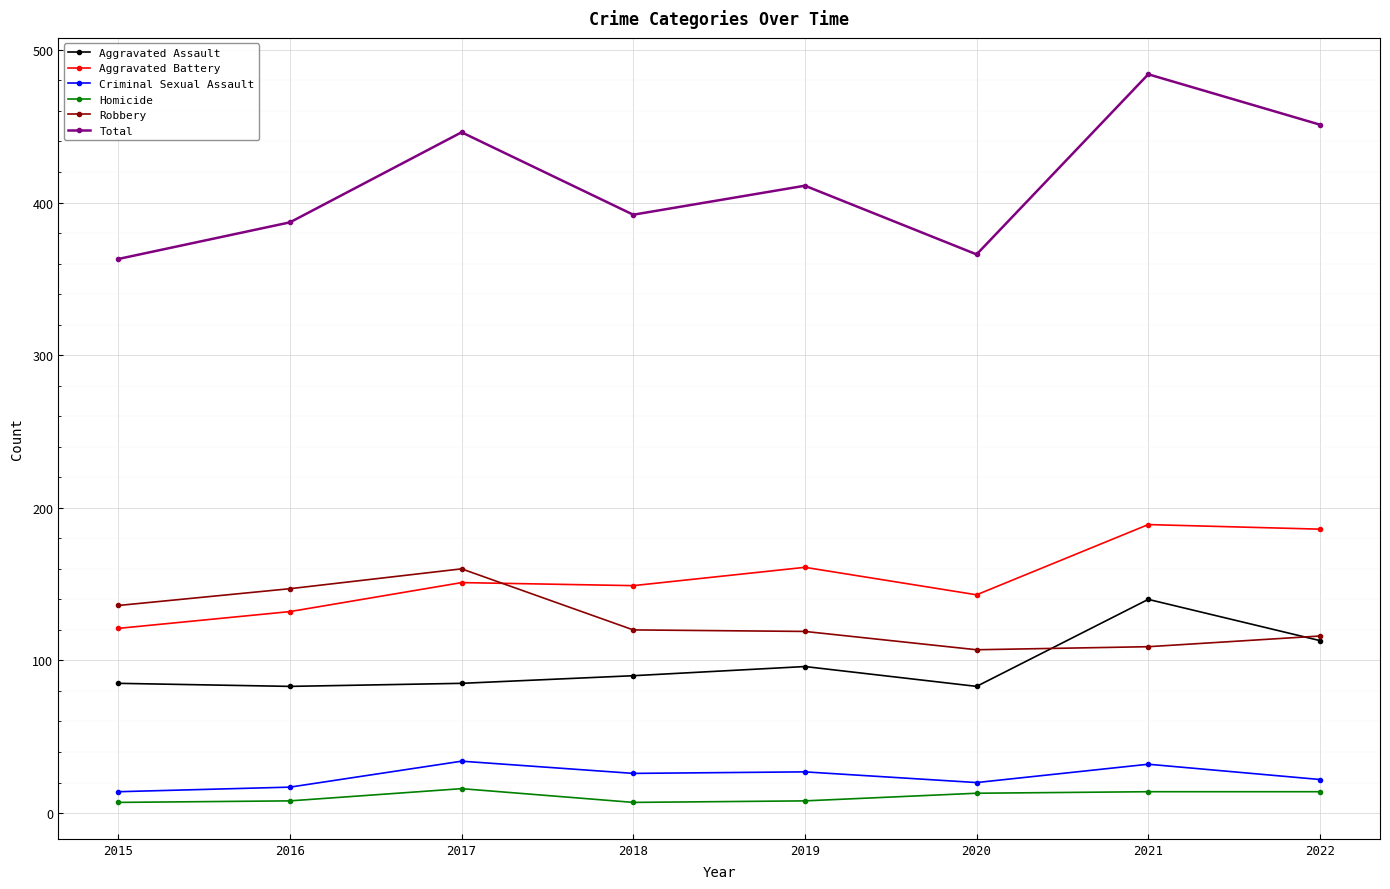

Which series changed the most between 2015 and 2021?

Total